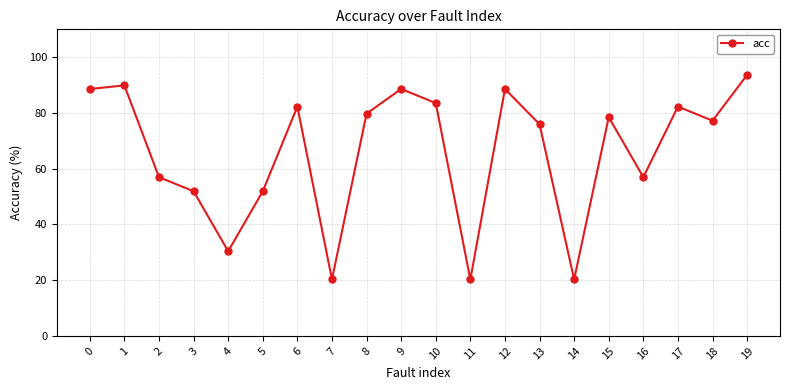

What is the ratio of the value at 8 to the value at 11?

3.9